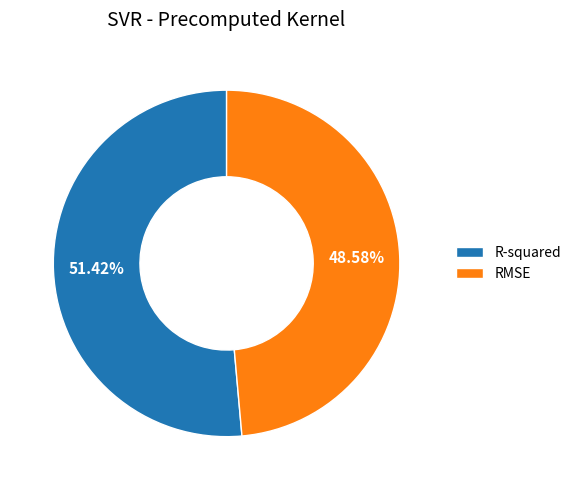

Combined, what portion of the pie is RMSE and R-squared?

100.0%